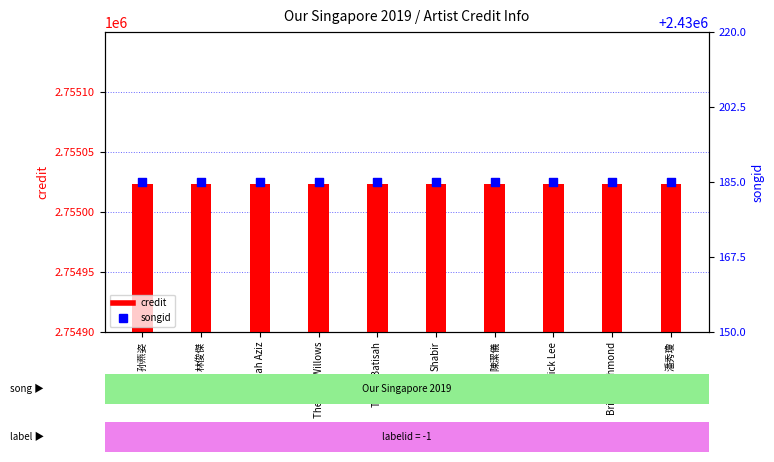

What is the total value across all series at 陳潔儀?

5185208